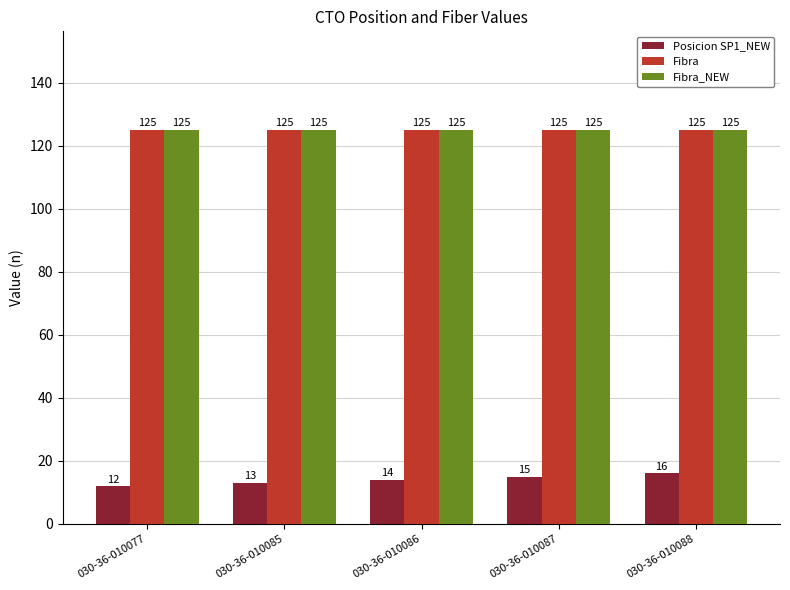

At which category is the sum across all series the highest?

030-36-010088